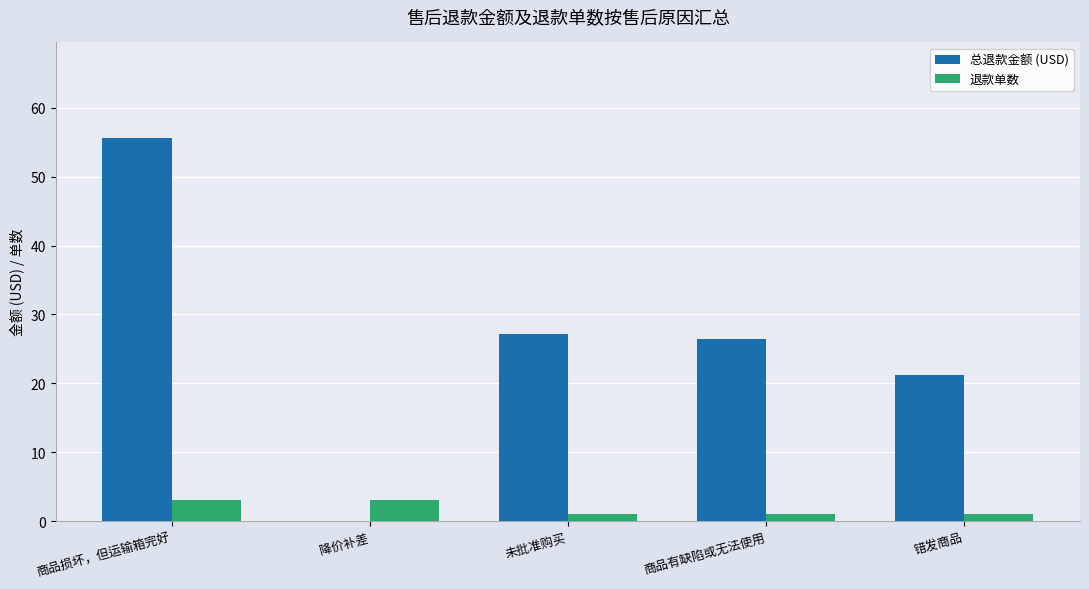

How many values in the 总退款金额 (USD) series exceed 26?

3